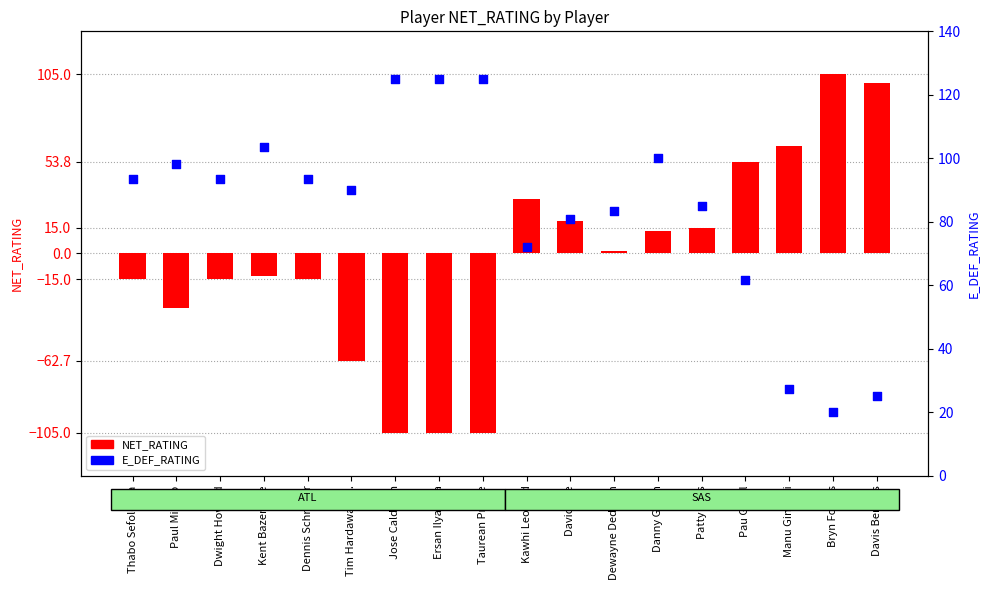

Which series has the largest total across all categories?

E_DEF_RATING